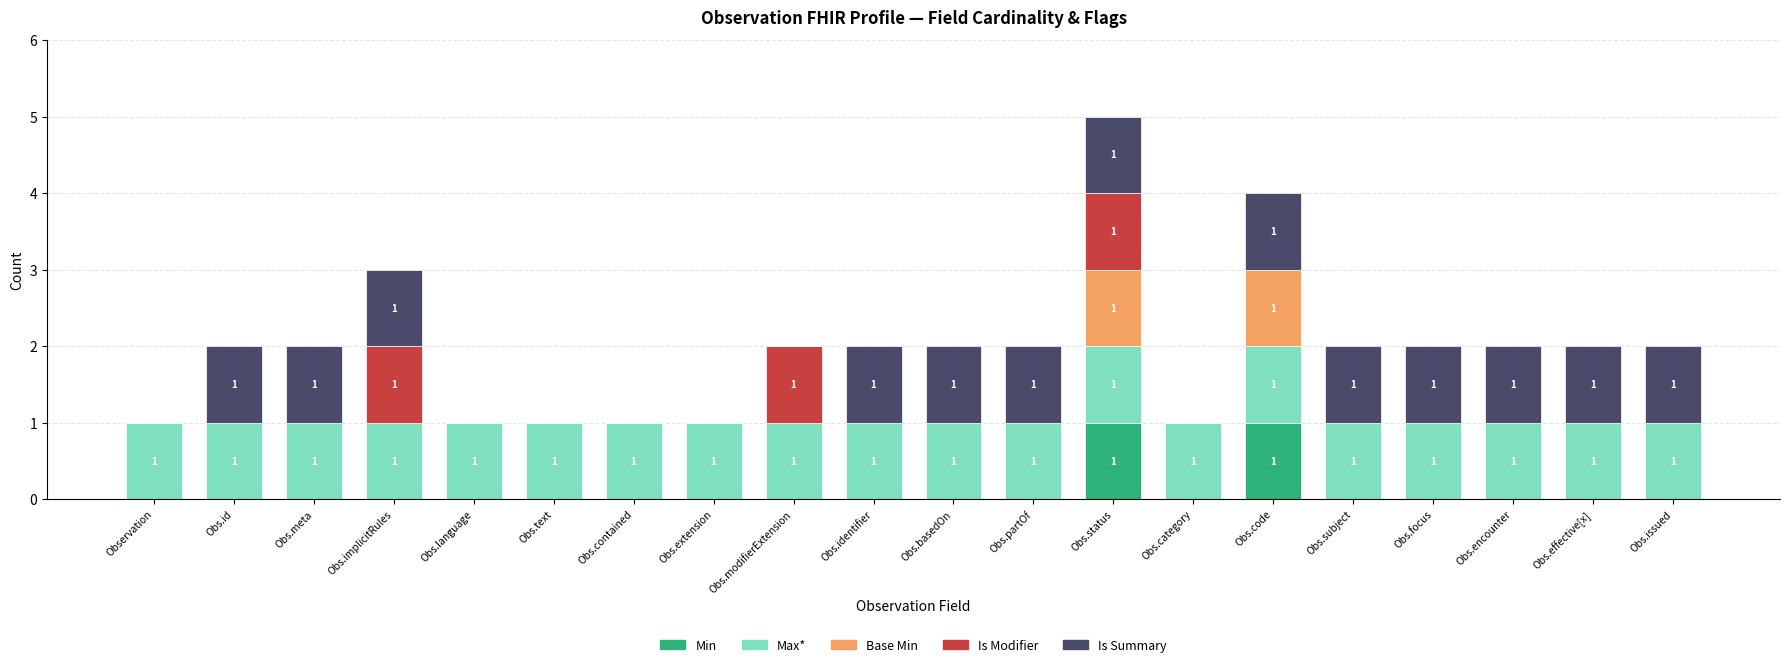

The value of Min at Obs.meta is 0. True or false?

True